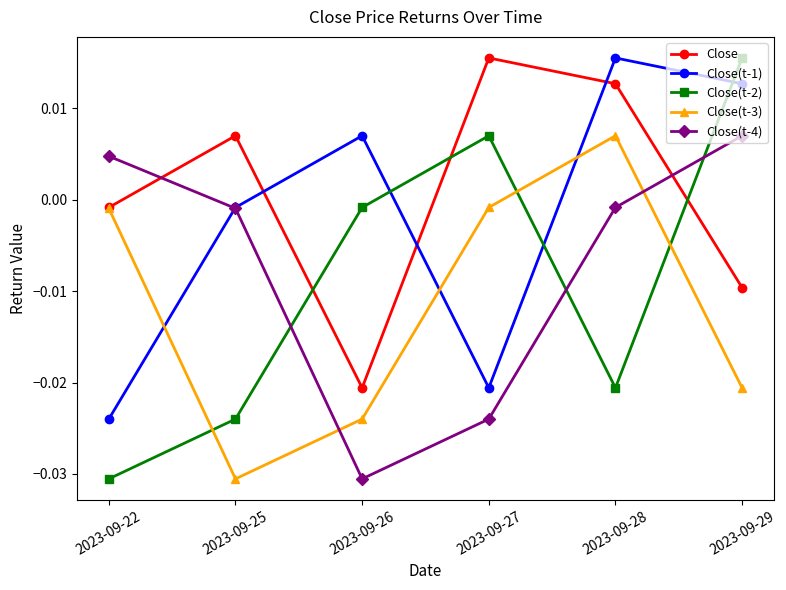

Where is Close(t-2) nearest to the value 0?

2023-09-26